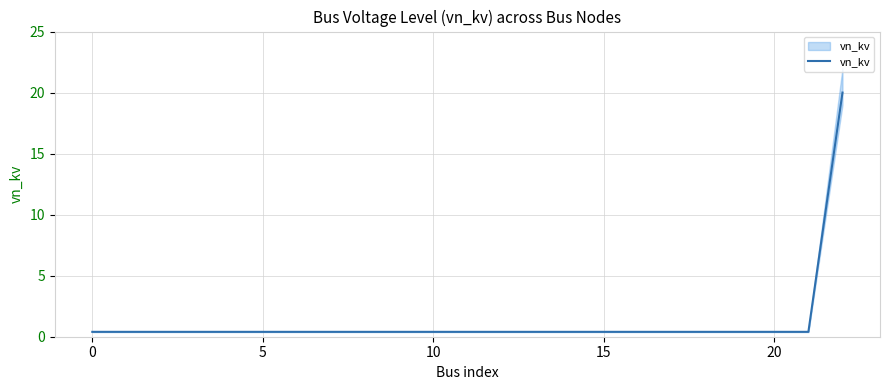

What is the label of the 18th point from the left?

17